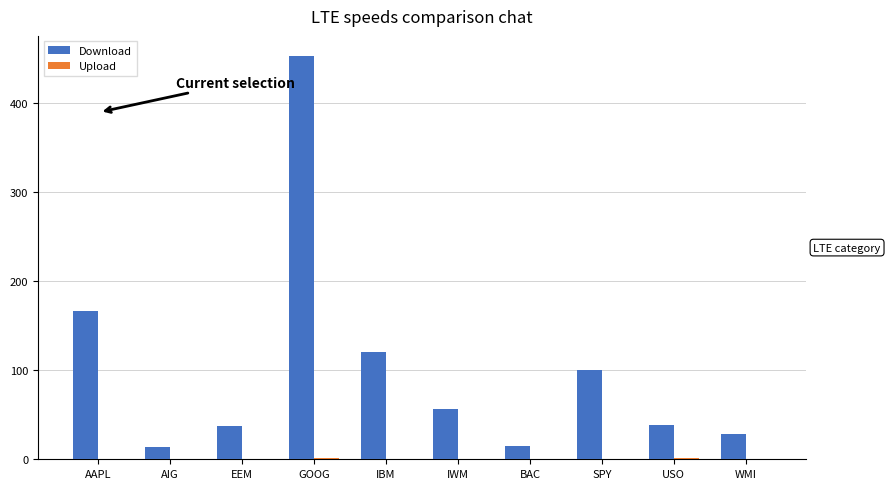

Are the bars grouped side by side (vs. stacked)?

Yes